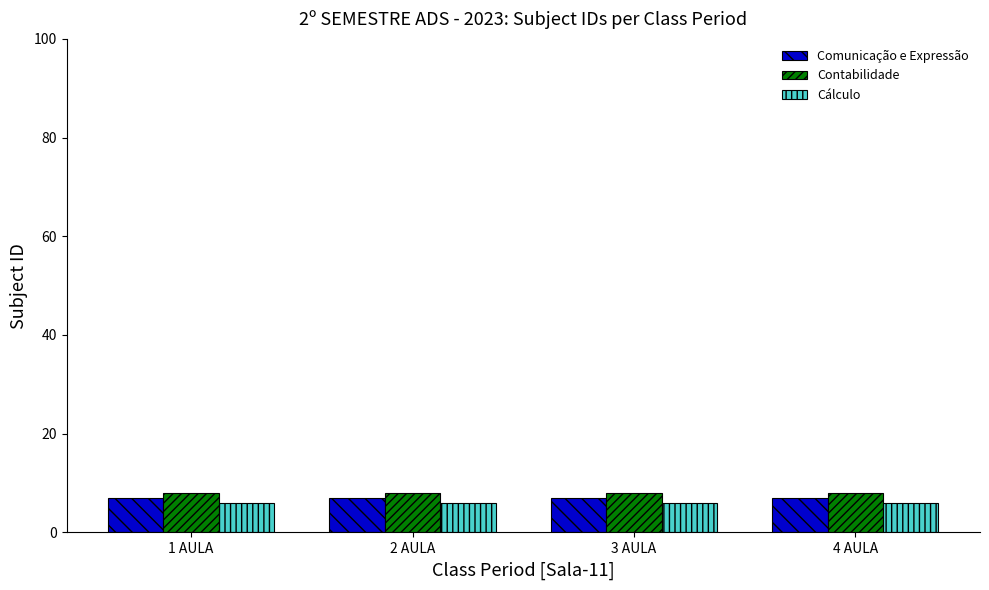

Rank the series by their maximum value, from highest to lowest.

Contabilidade, Comunicação e Expressão, Cálculo